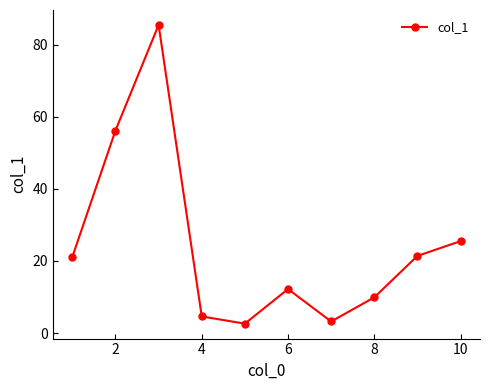

How many points are lower than both their immediate neighbors (excluding endpoints)?

2